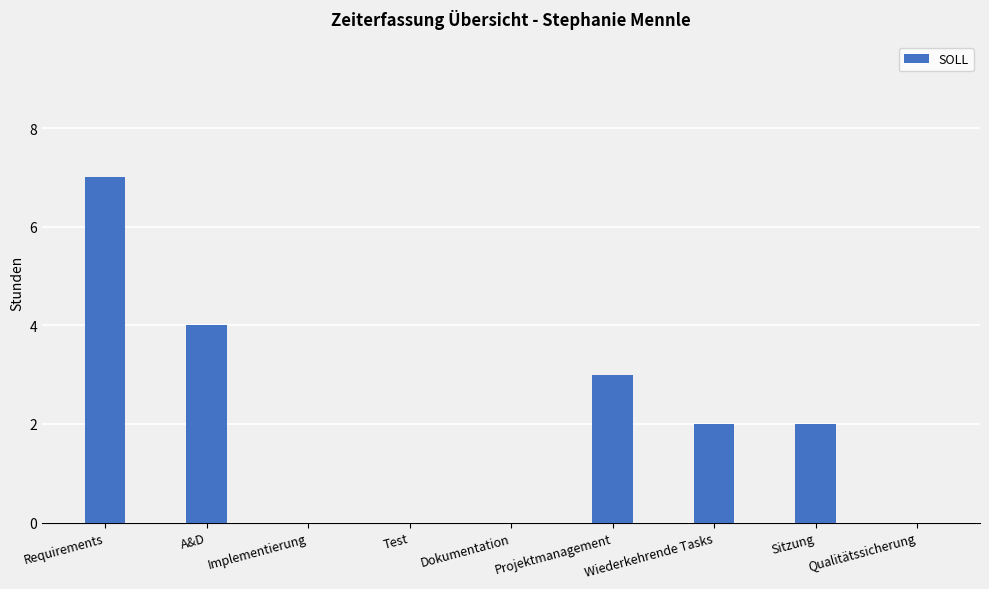

Are the bars grouped side by side (vs. stacked)?

No